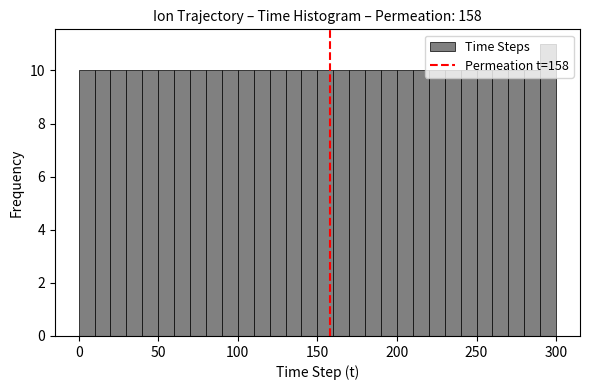

Around what value on the x-axis is the tallest bar? Give the approximate position of its centre, as read against the axis.

295